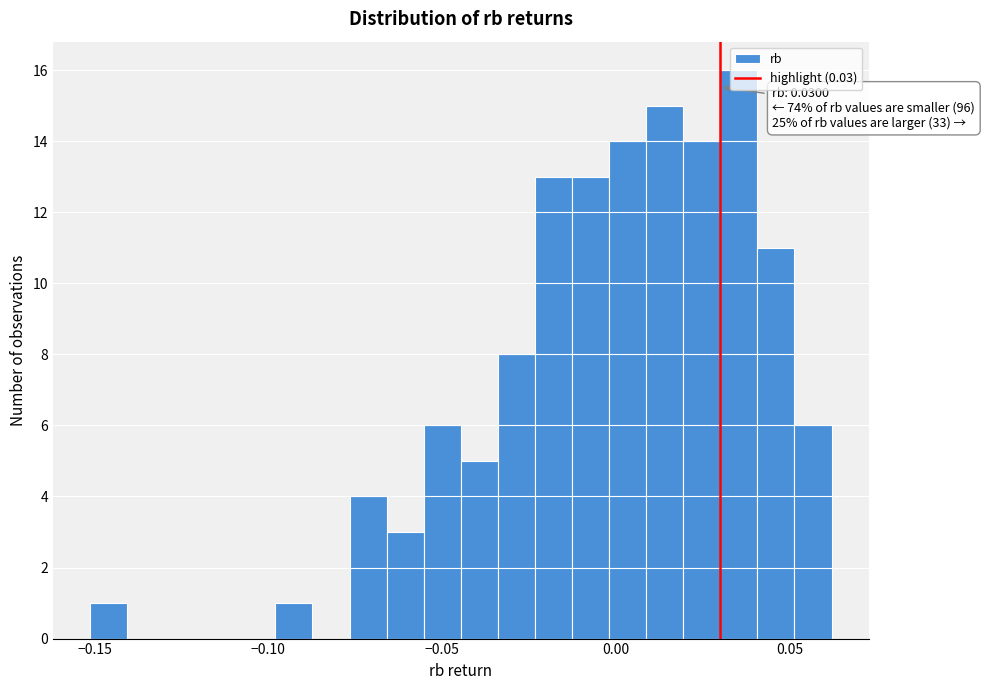

Around what value on the x-axis is the tallest bar? Give the approximate position of its centre, as read against the axis.

0.035